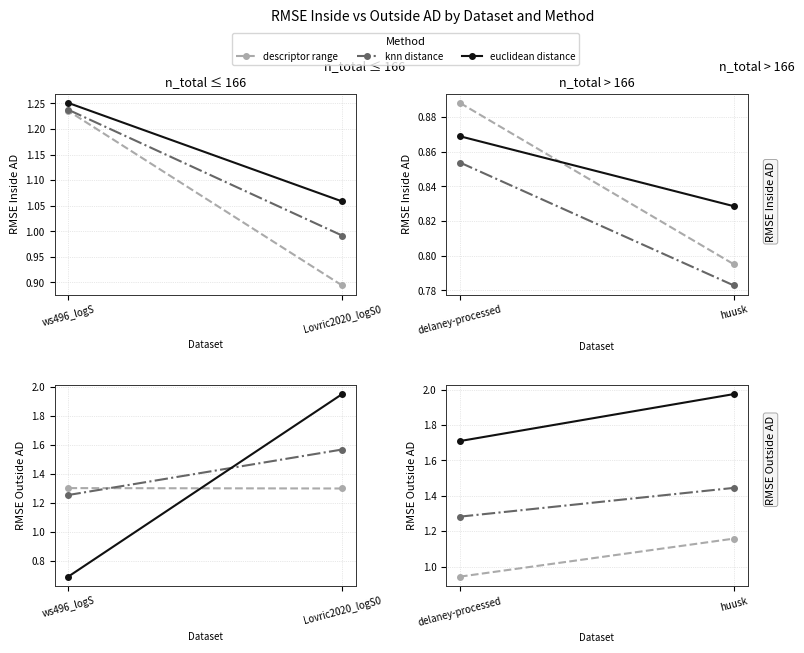

Rank the series at huusk from highest to lowest value.

euclidean distance, knn distance, descriptor range